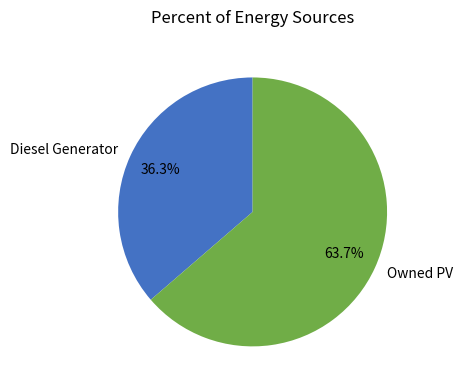

Which has a higher value, Owned PV or Diesel Generator?

Owned PV